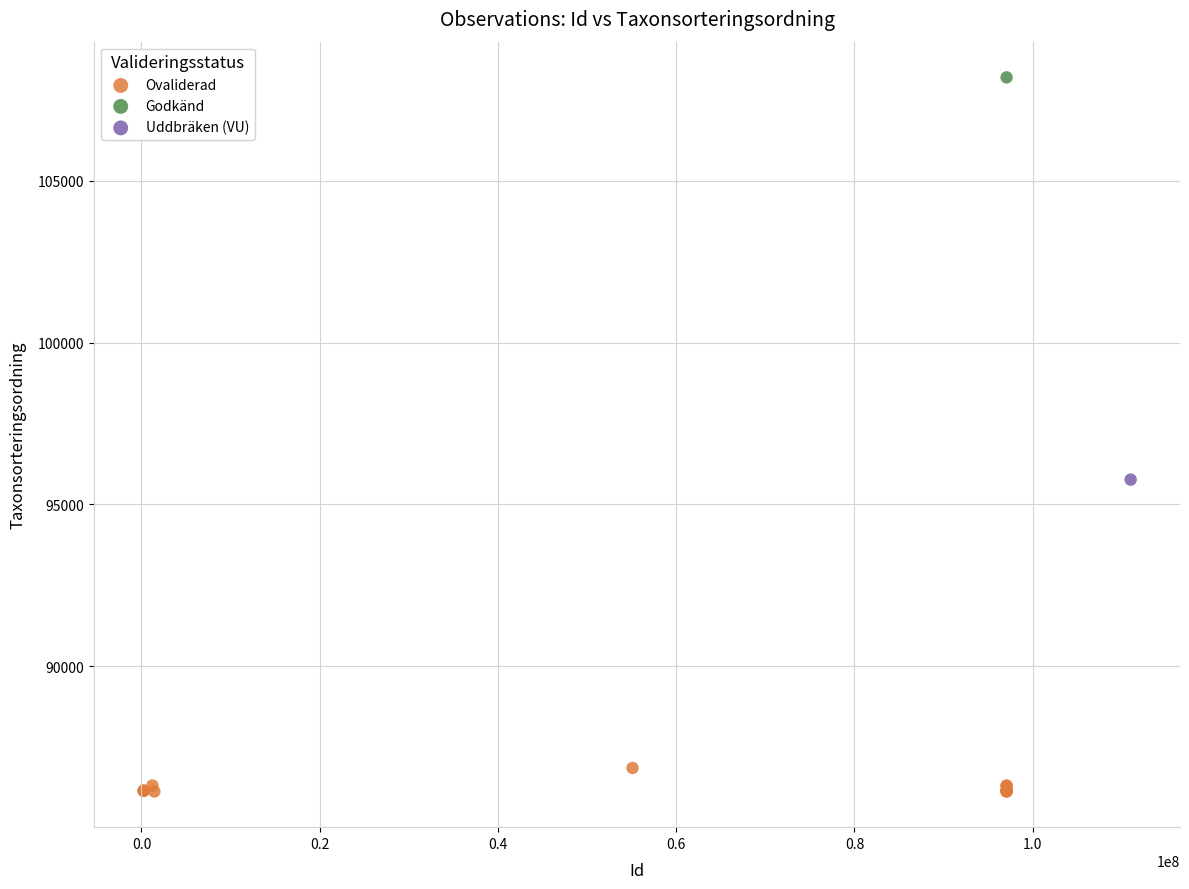

What are all the series names shown in the legend?

Ovaliderad, Godkänd, Uddbräken (VU)